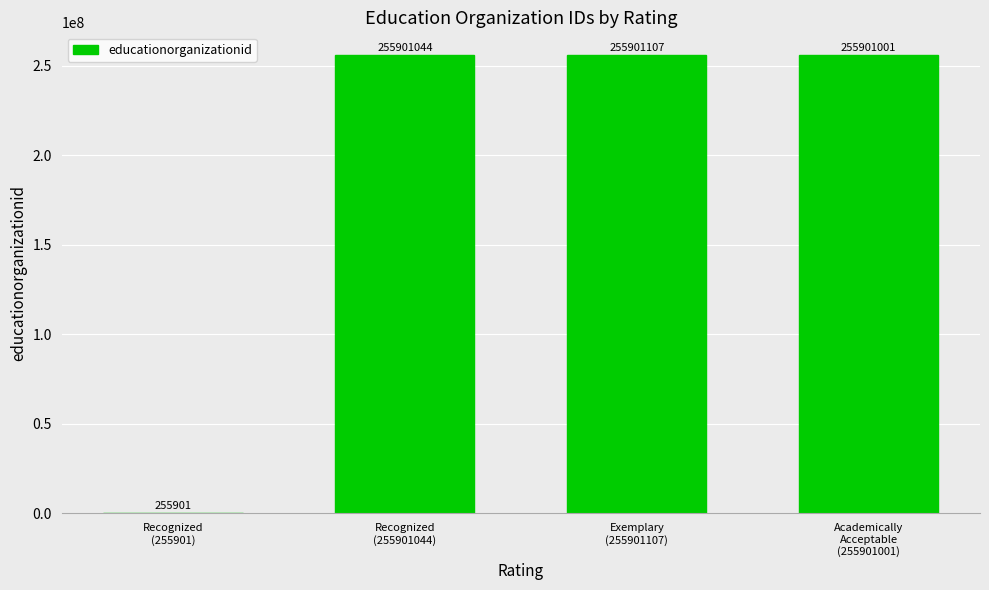

Are the bars horizontal?

No